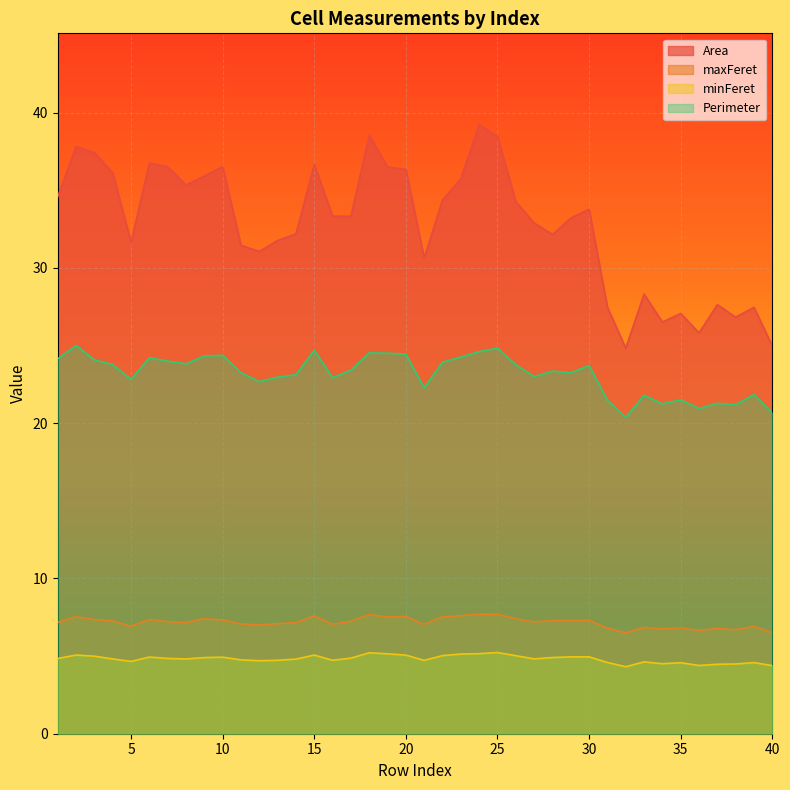

Where is the first local maximum for minFeret?

2